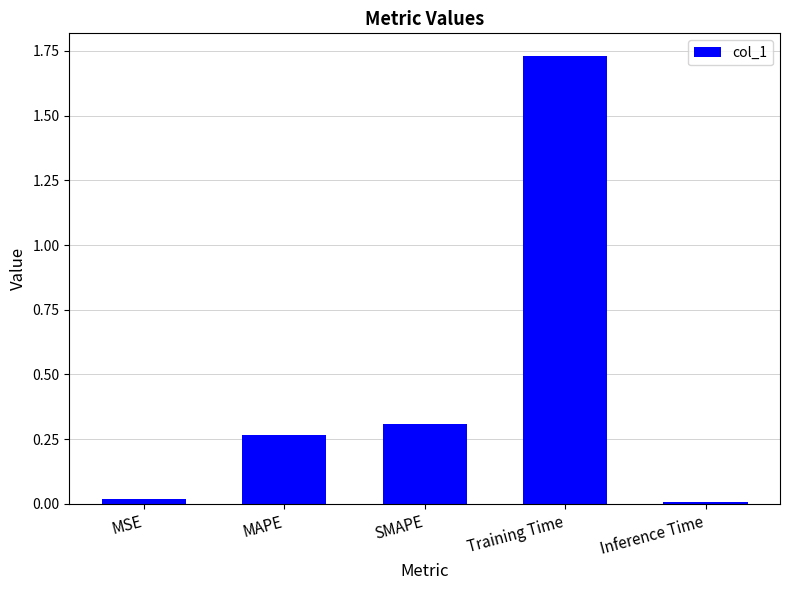

Is it true that the value at MAPE is 0.3?

True